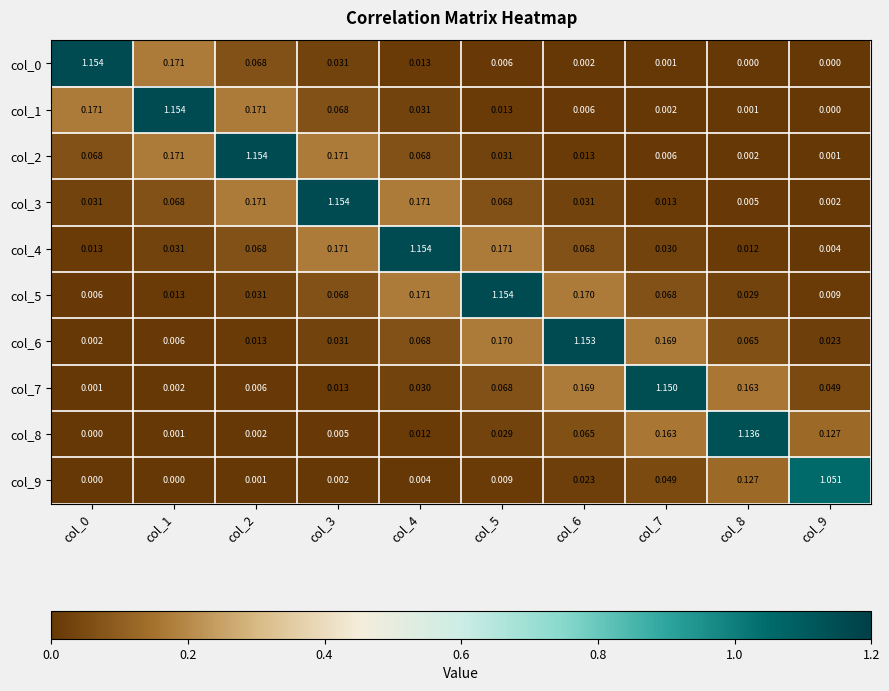

Count the number of categories in the chart.

10